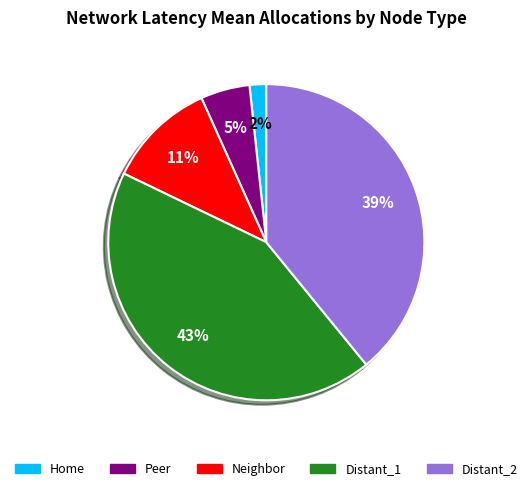

Which slice is the largest?

Distant_1